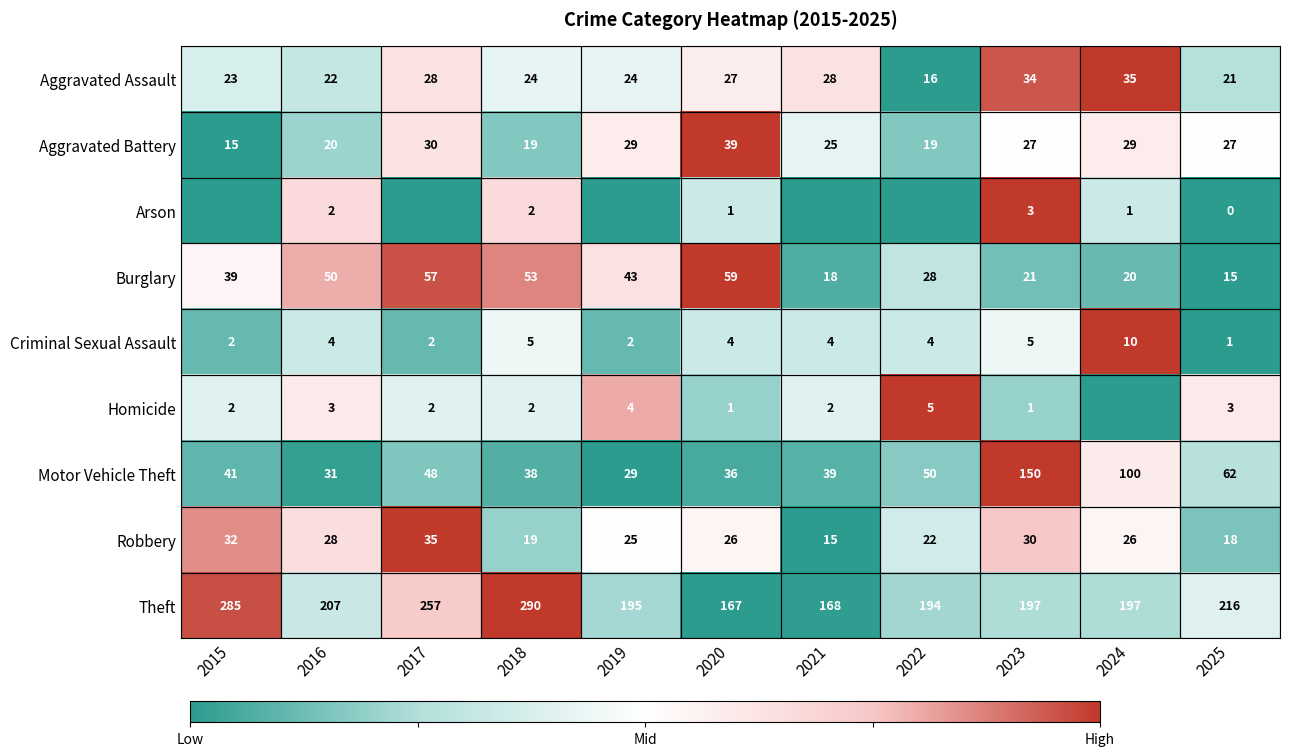

Which category has the lowest value in the Aggravated Assault series?

2022